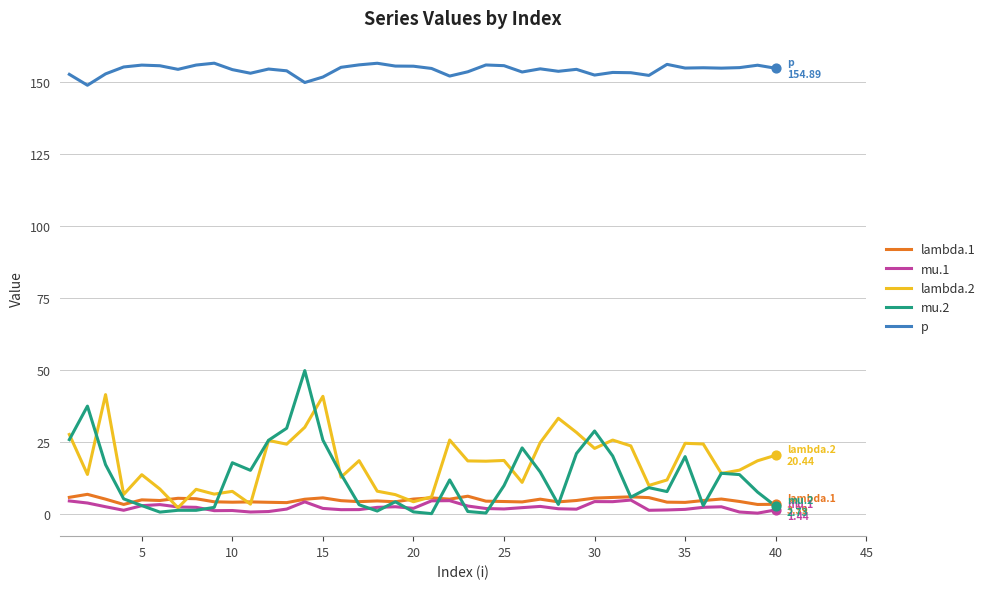

Which series has the widest spread of values?

mu.2